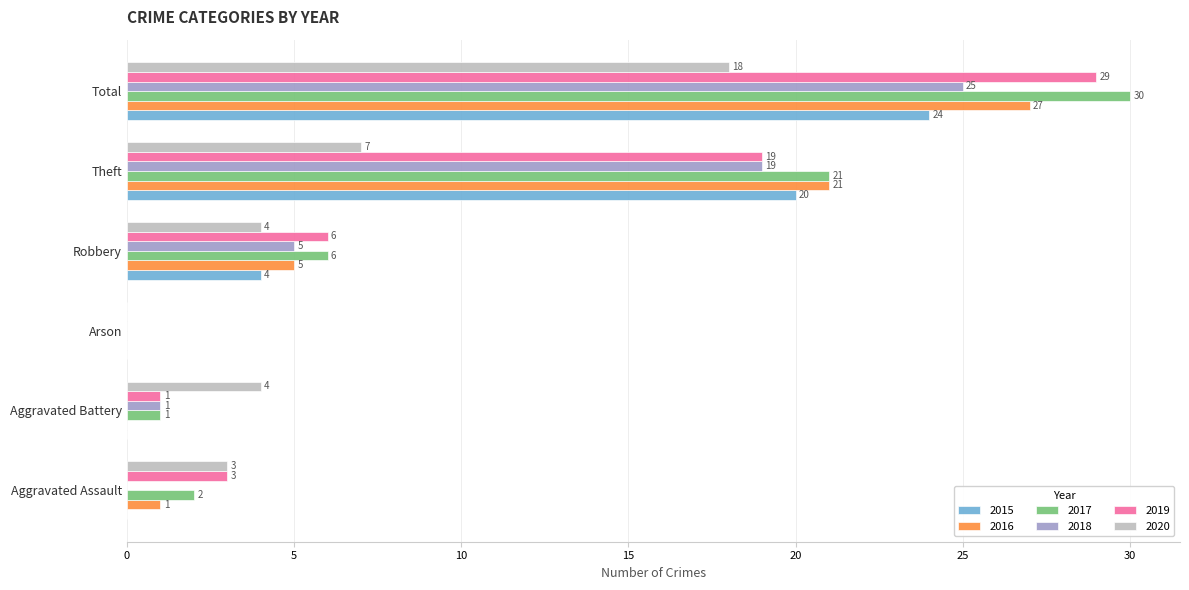

What are all the series names shown in the legend?

2015, 2016, 2017, 2018, 2019, 2020